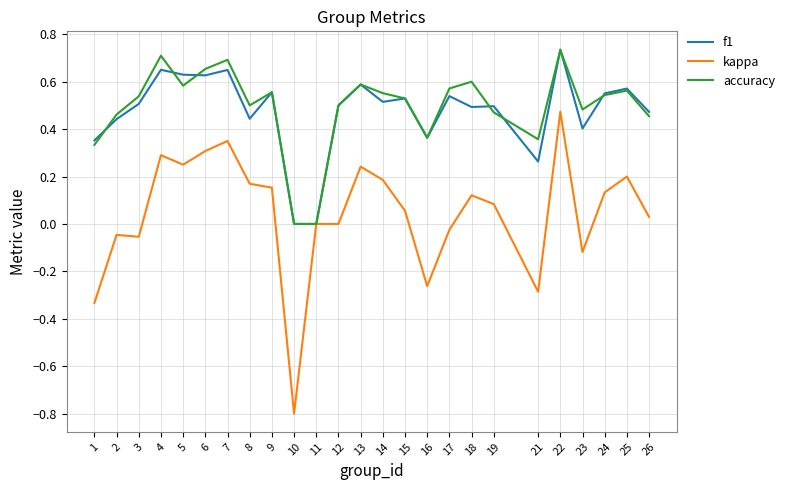

What are all the series names shown in the legend?

f1, kappa, accuracy